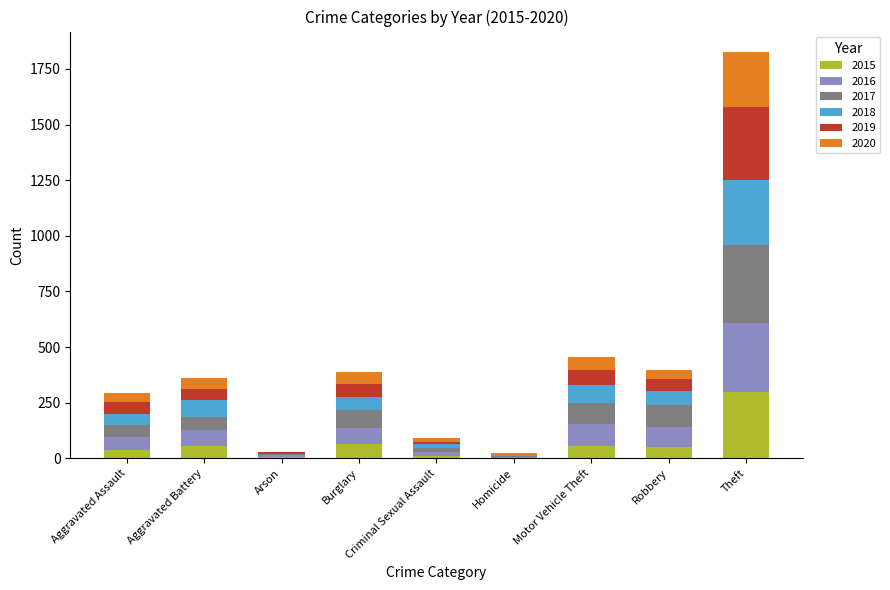

At which category is the sum across all series the highest?

Theft